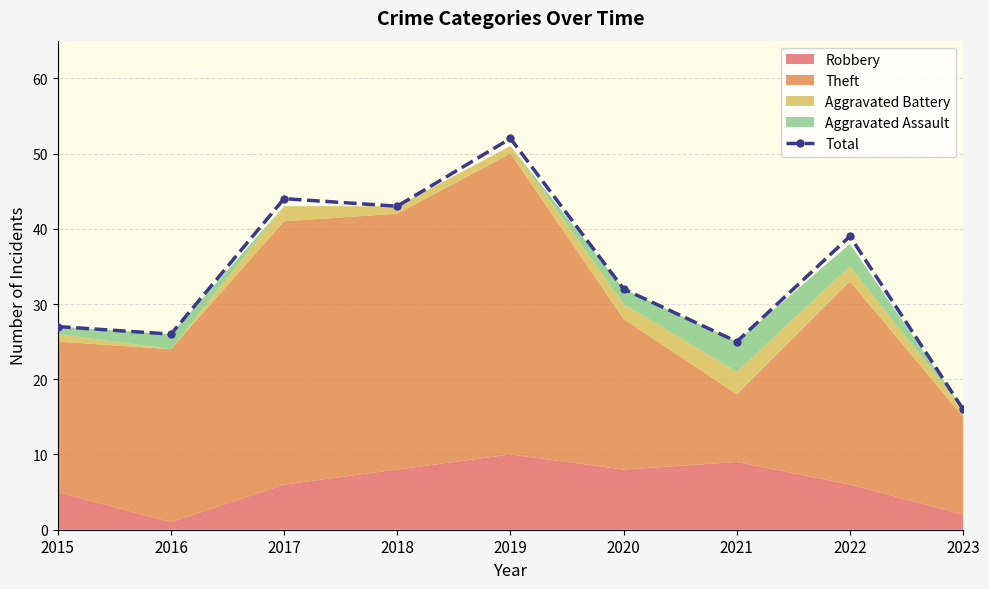

What is the sum of the values at 2017 and 2021?

69